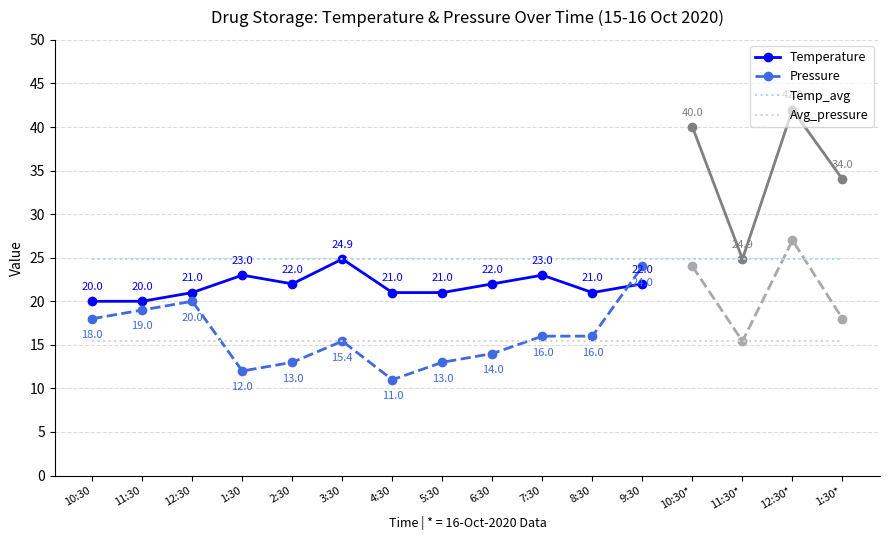

What position from the right is 9:30?

5